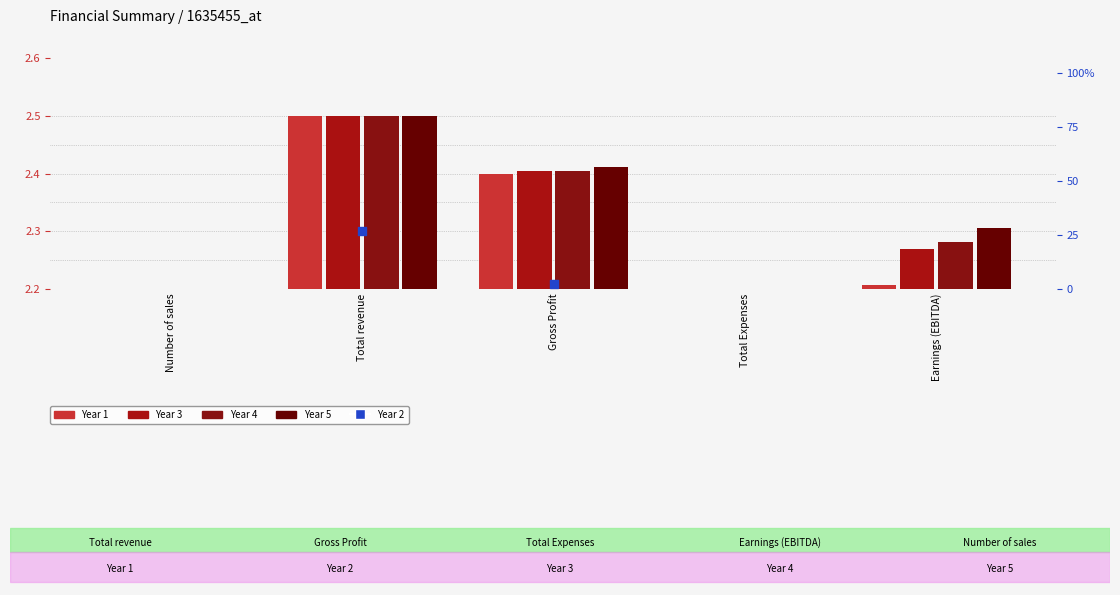

Which series has the largest Y range (max minus min)?

Year 5